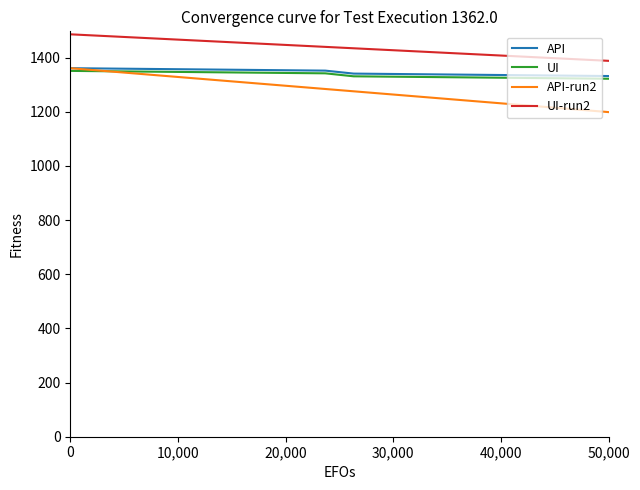

What is the minimum value shown in the chart?

1198.8